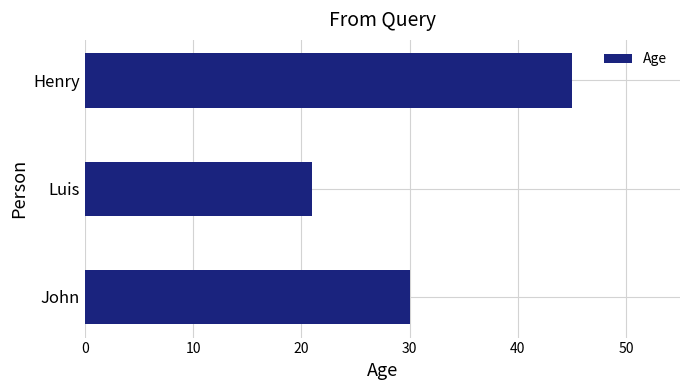

Reading bottom to top, transcribe all the data shown in this chart.

John=30	Luis=21	Henry=45